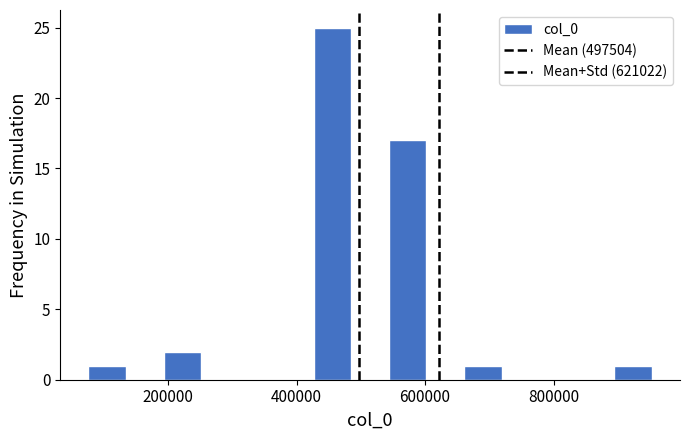

Around what value on the x-axis is the tallest bar? Give the approximate position of its centre, as read against the axis.

460000